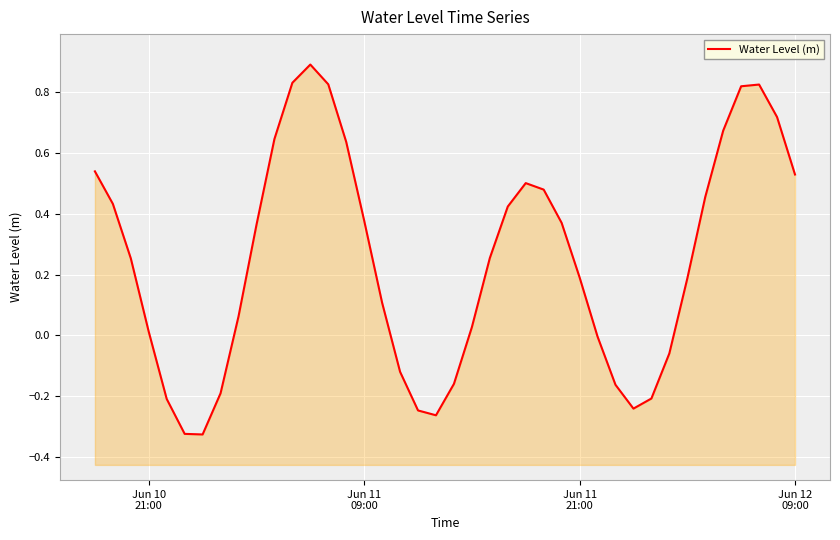

What is the smallest value displayed?

-0.3